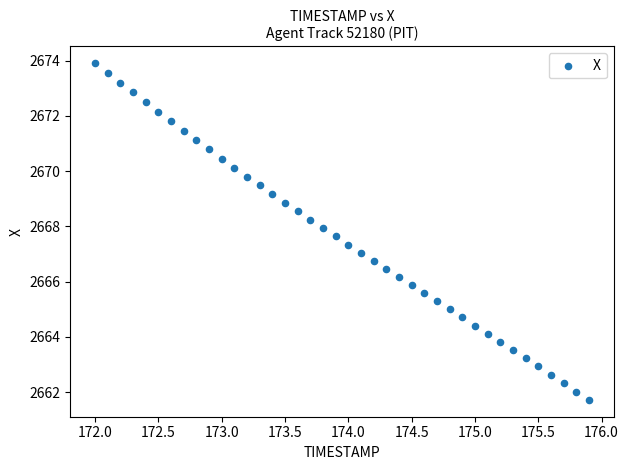

What is the range of X values (max minus min)?

3.9